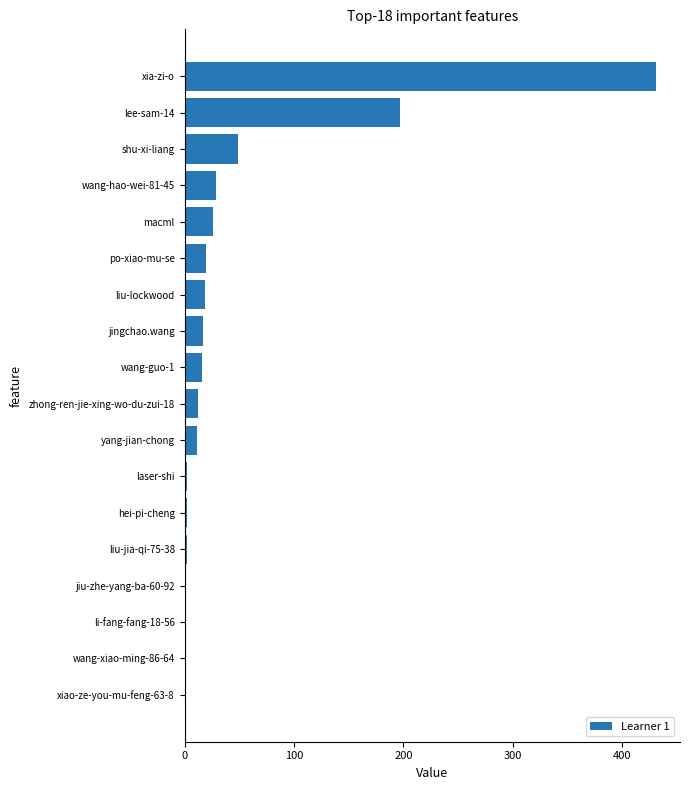

Which has a higher value, macml or xia-zi-o?

xia-zi-o